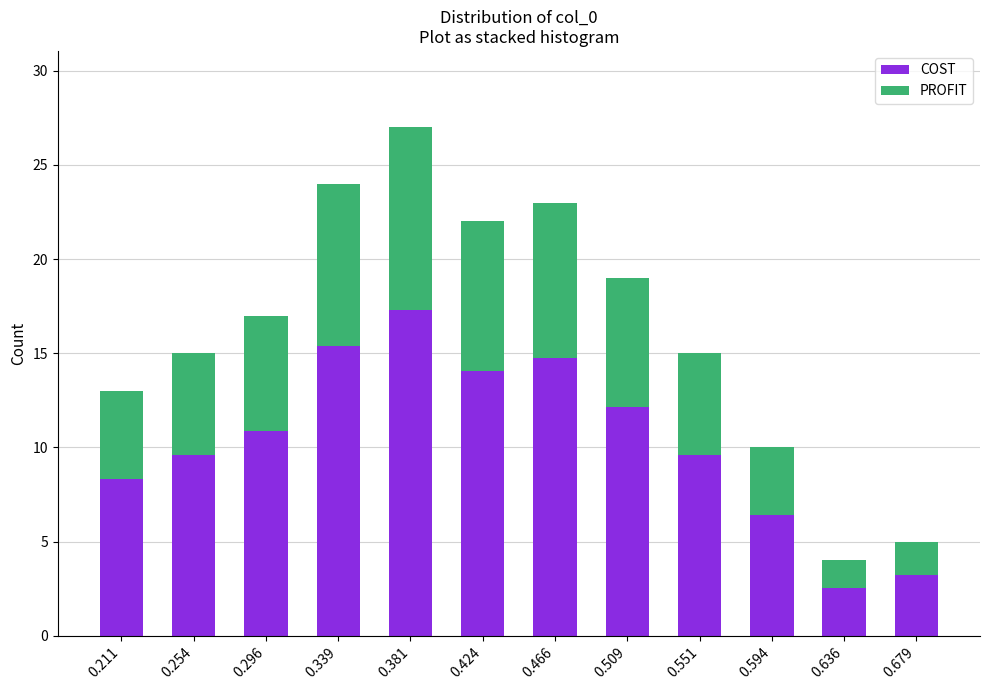

Reading left to right, list the values for the COST series.

8.3	9.6	10.9	15.4	17.3	14.1	14.7	12.2	9.6	6.4	2.6	3.2